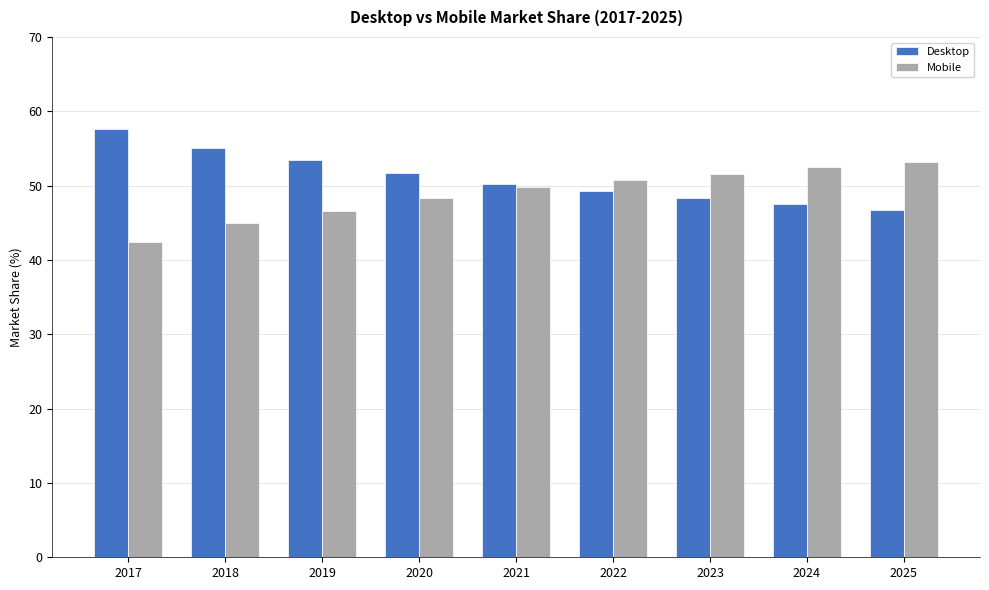

What is the total value across all series at 2022?

100.0